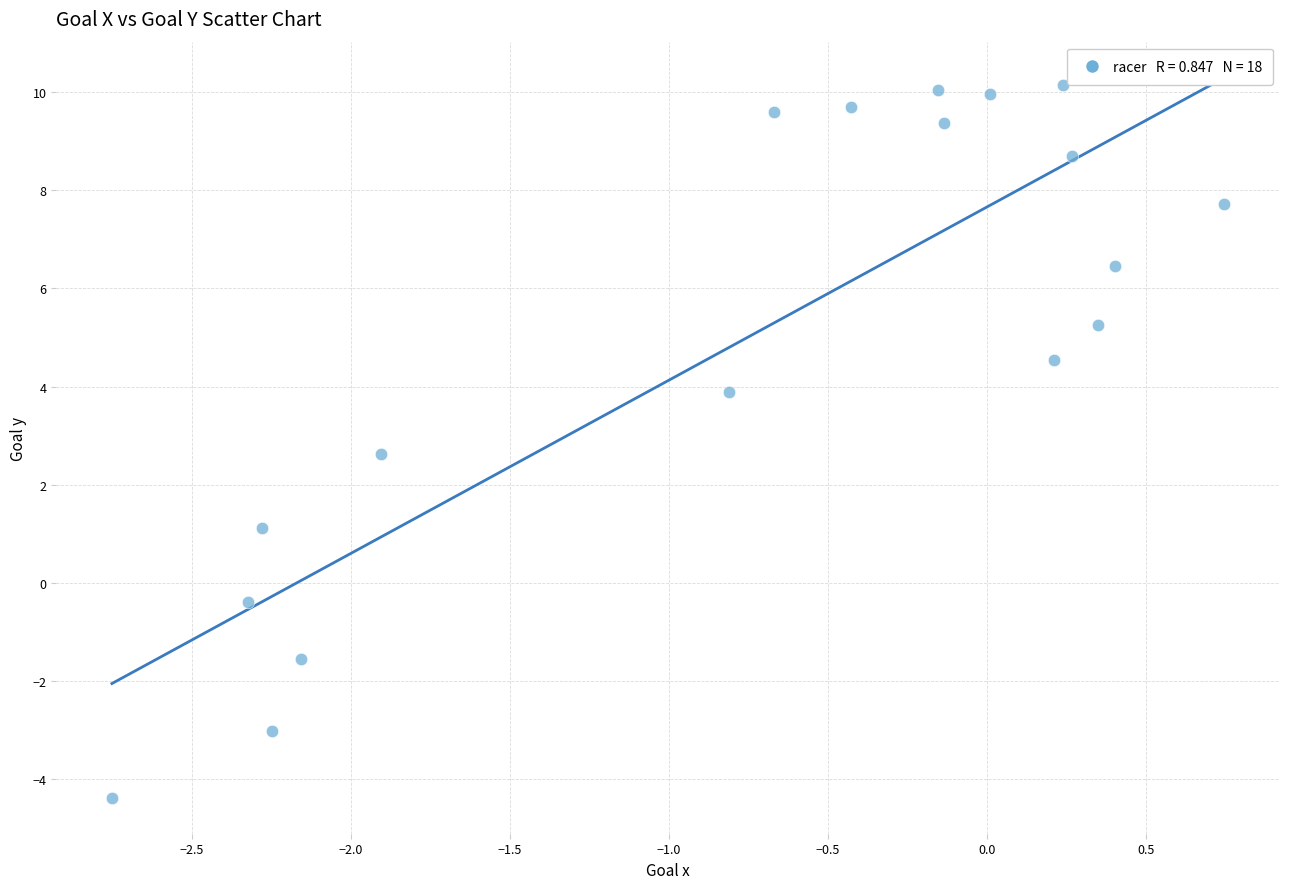

What is the range of Y values (max minus min)?

14.5